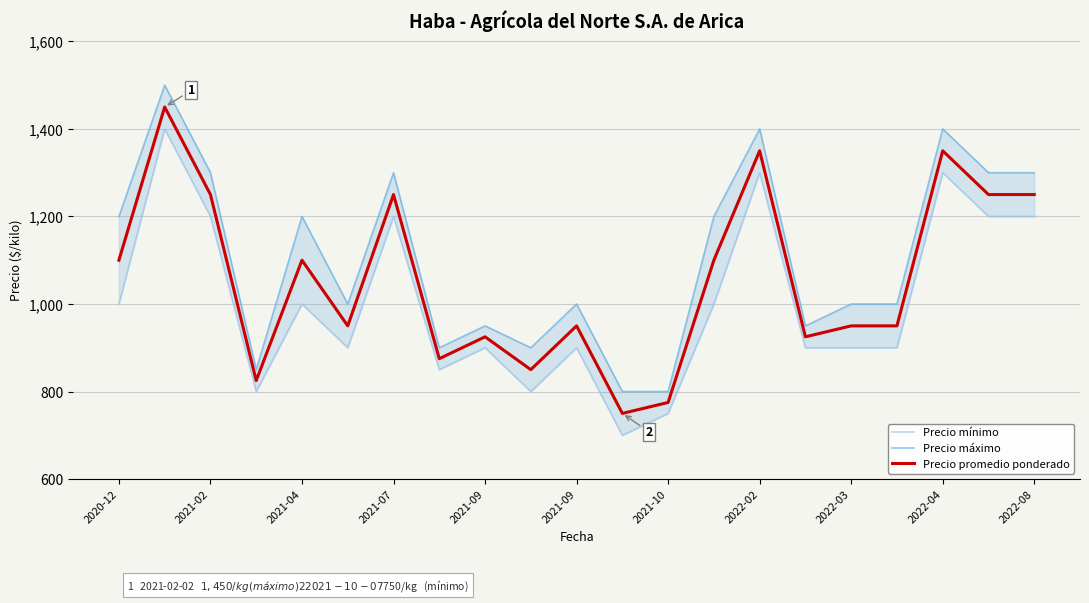

How many interior local peaks does the Precio promedio ponderado series have?

7